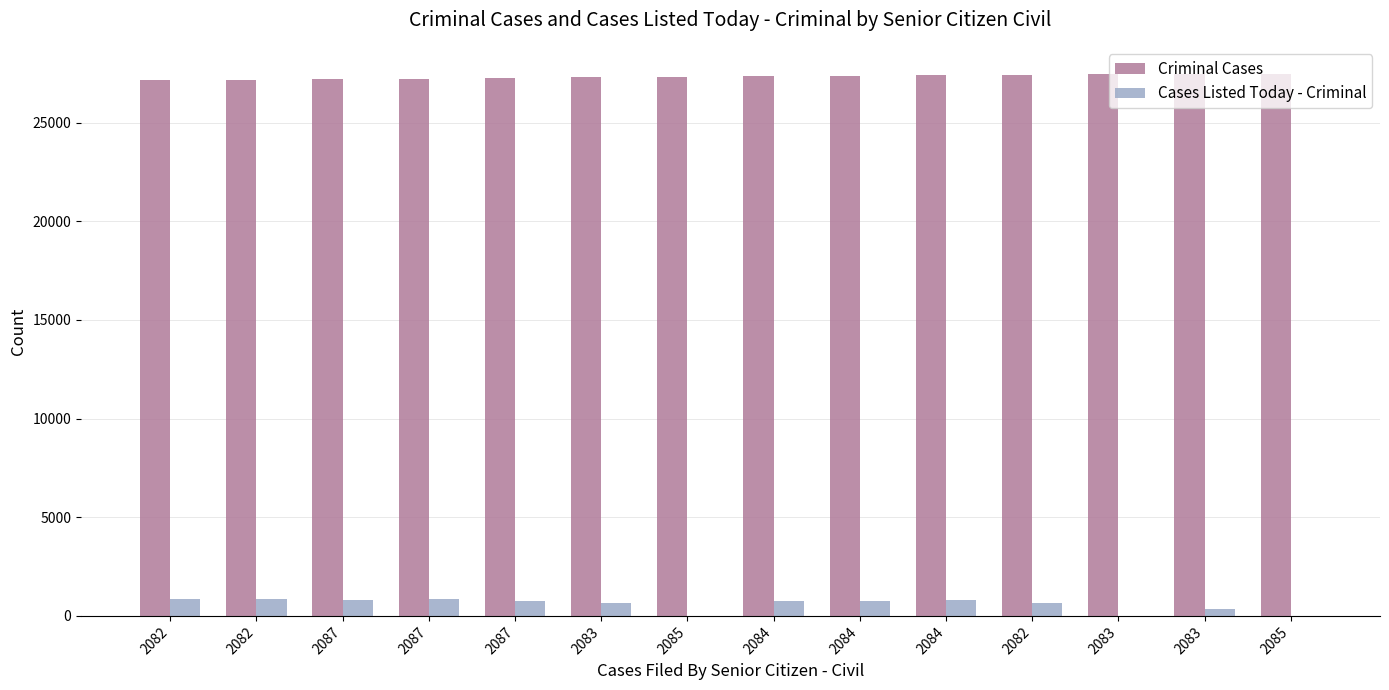

How many categories are shown in the chart?

14